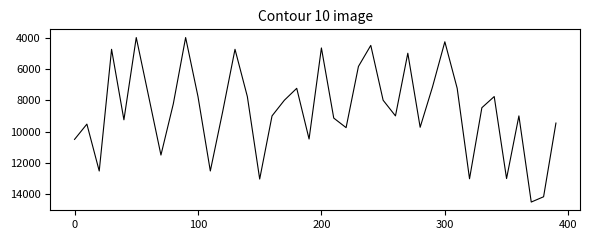

What is the maximum value shown in the chart?

14500